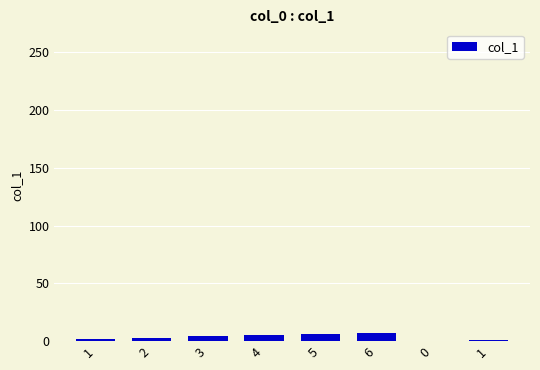

How many distinct data groups are displayed?

1